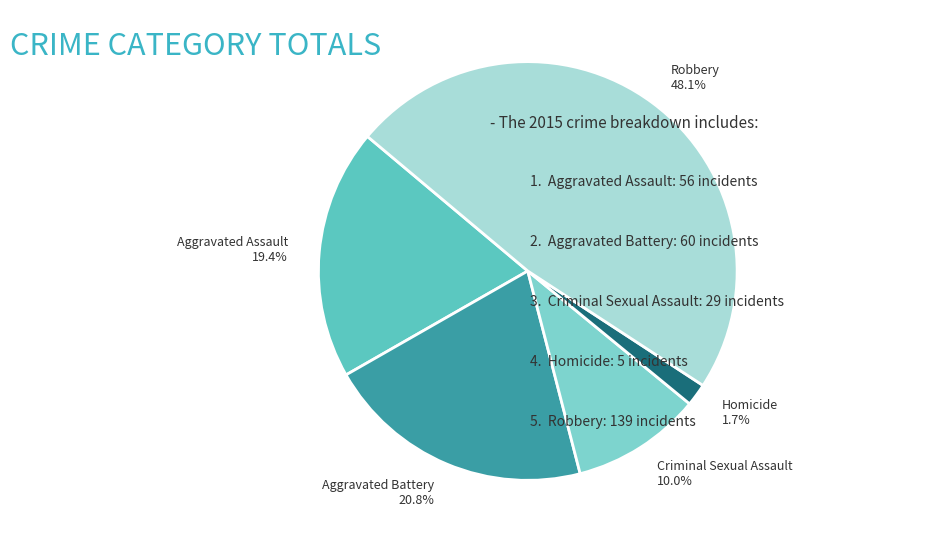

True or false: Robbery accounts for 54% of the total.

False